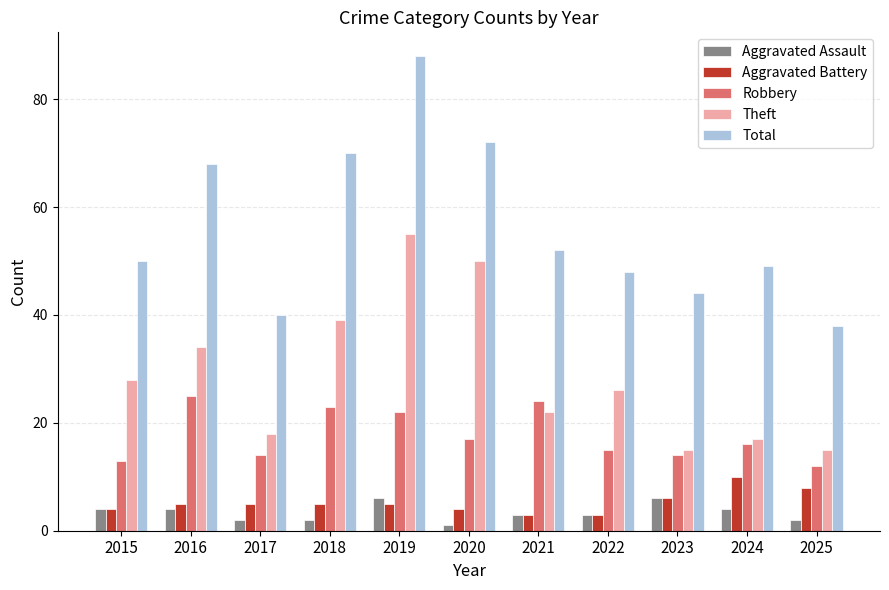

Which series has the largest total across all categories?

Total